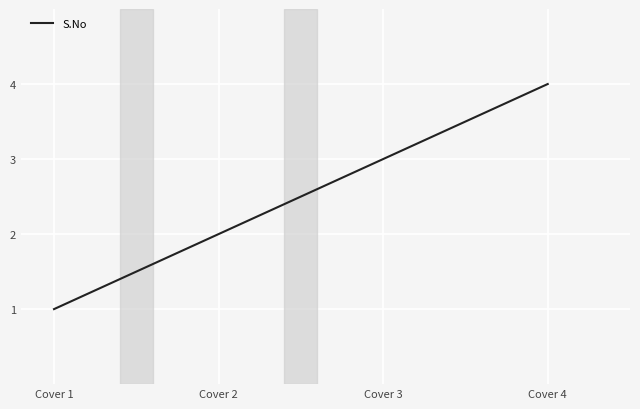

Is it true that the value at Cover 3 is 5?

False